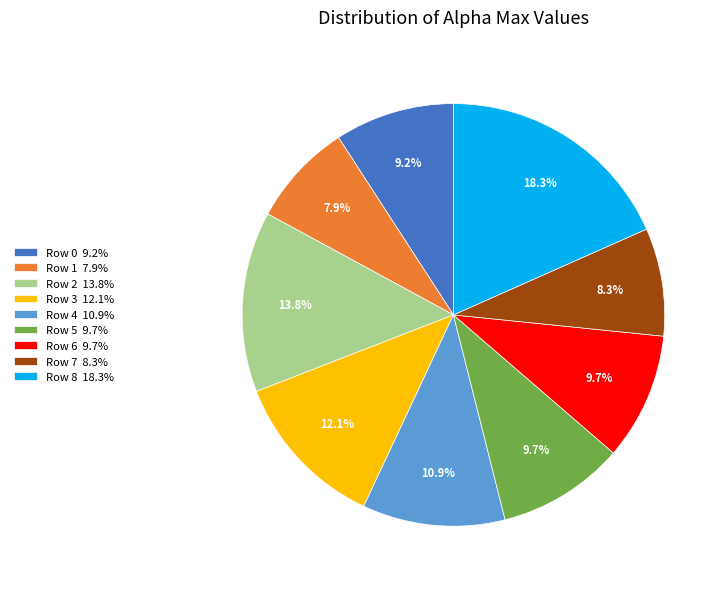

How many segments does this pie chart have?

9